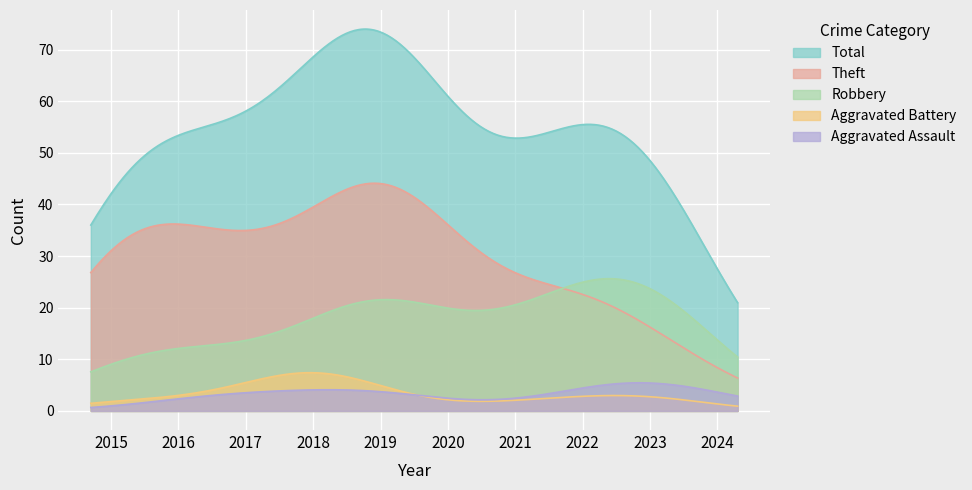

What is the maximum value shown in the chart?

74.0